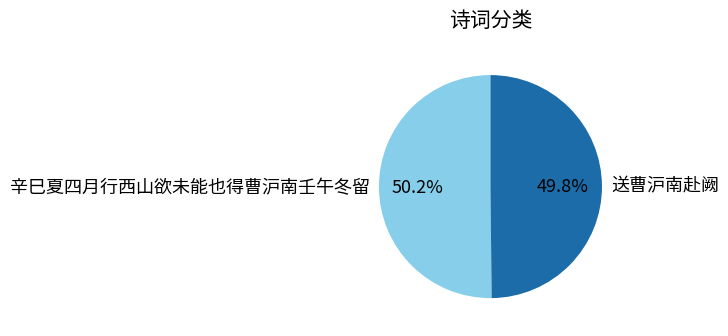

Is it true that 送曹沪南赴阙 is 50% of the pie?

True